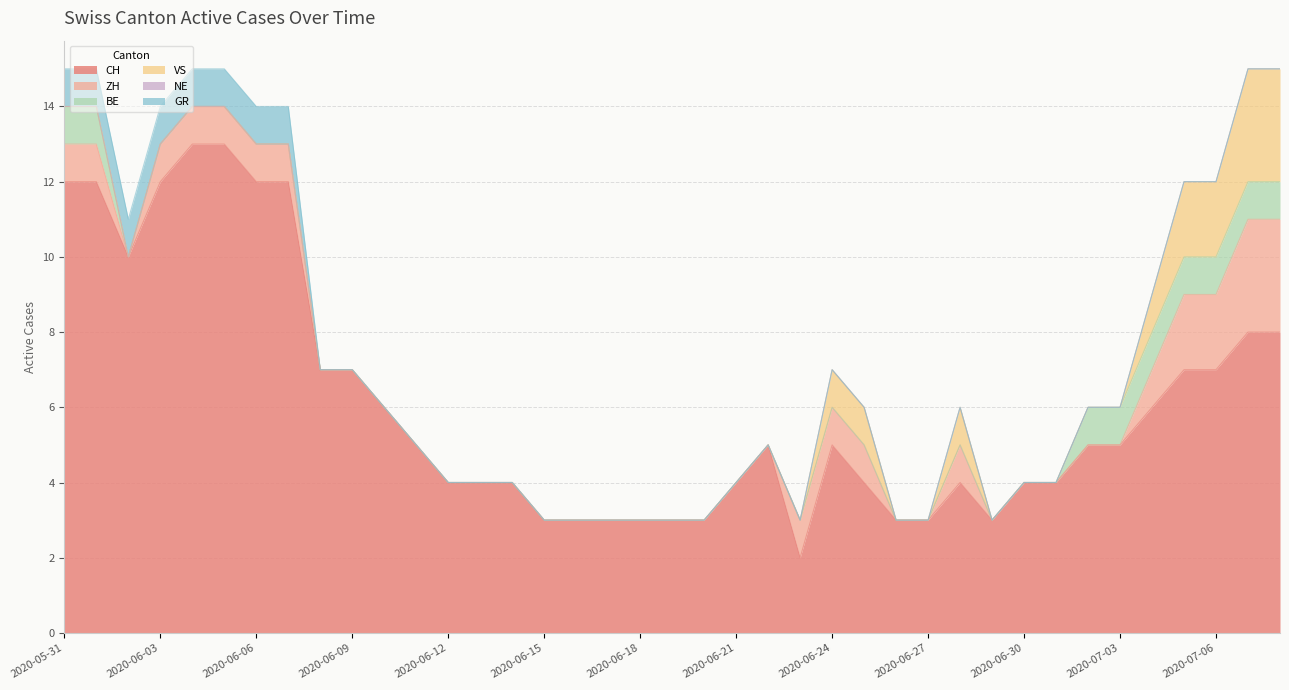

Rank the categories by VS value from highest to lowest.

2020-07-07, 2020-07-08, 2020-07-05, 2020-07-06, 2020-06-24, 2020-06-25, 2020-06-28, 2020-07-04, 2020-05-31, 2020-06-01, 2020-06-02, 2020-06-03, 2020-06-04, 2020-06-05, 2020-06-06, 2020-06-07, 2020-06-08, 2020-06-09, 2020-06-10, 2020-06-11, 2020-06-12, 2020-06-13, 2020-06-14, 2020-06-15, 2020-06-16, 2020-06-17, 2020-06-18, 2020-06-19, 2020-06-20, 2020-06-21, 2020-06-22, 2020-06-23, 2020-06-26, 2020-06-27, 2020-06-29, 2020-06-30, 2020-07-01, 2020-07-02, 2020-07-03